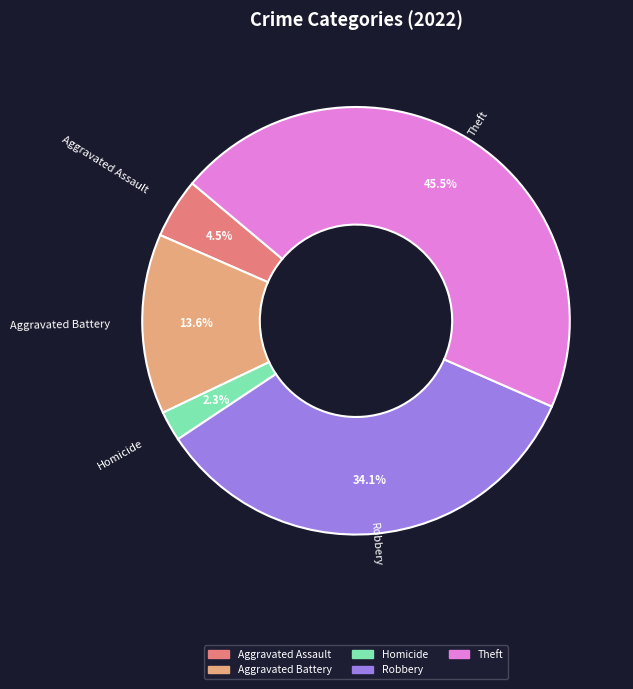

Is there any slice that represents more than half of the pie?

No